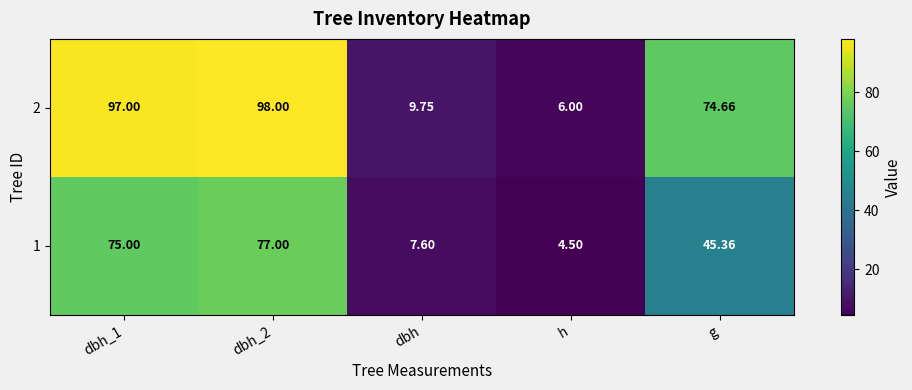

What is the greatest value displayed?

98.0